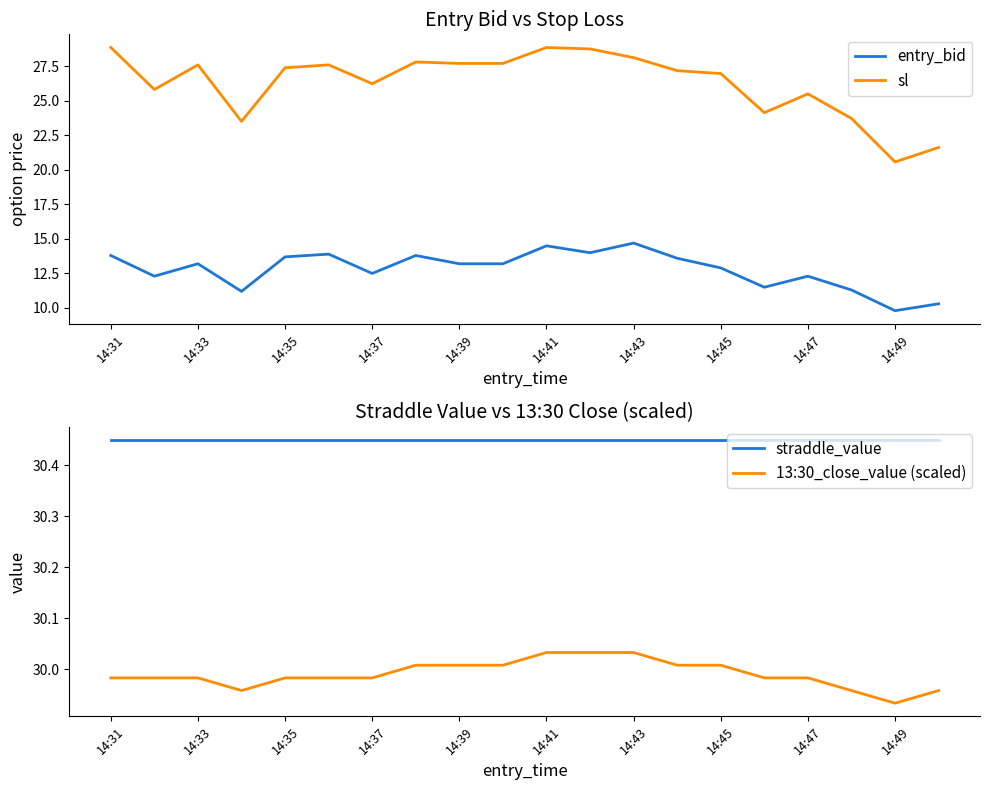

How many lines are shown in the chart?

4